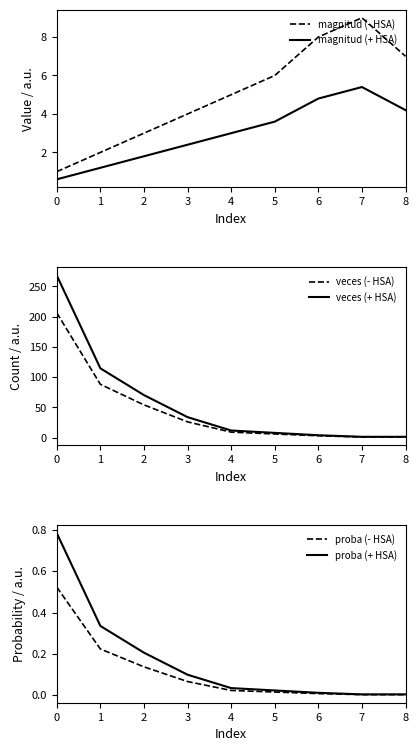

What is the sum of the magnitud (- HSA) values at 8 and 0?

8.0